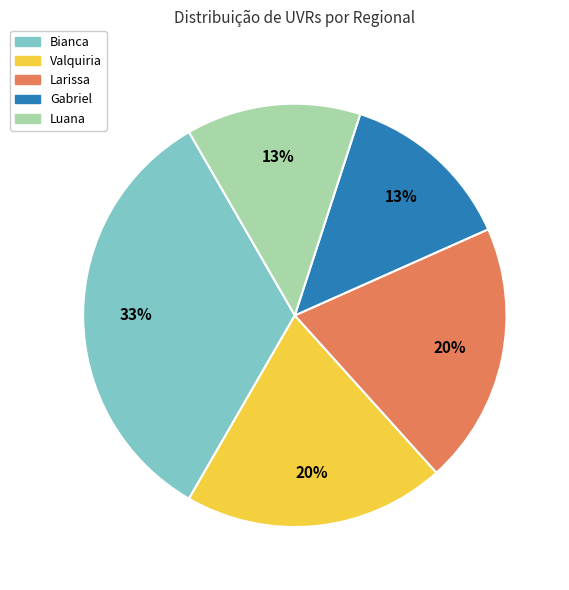

Is there any slice that represents more than half of the pie?

No